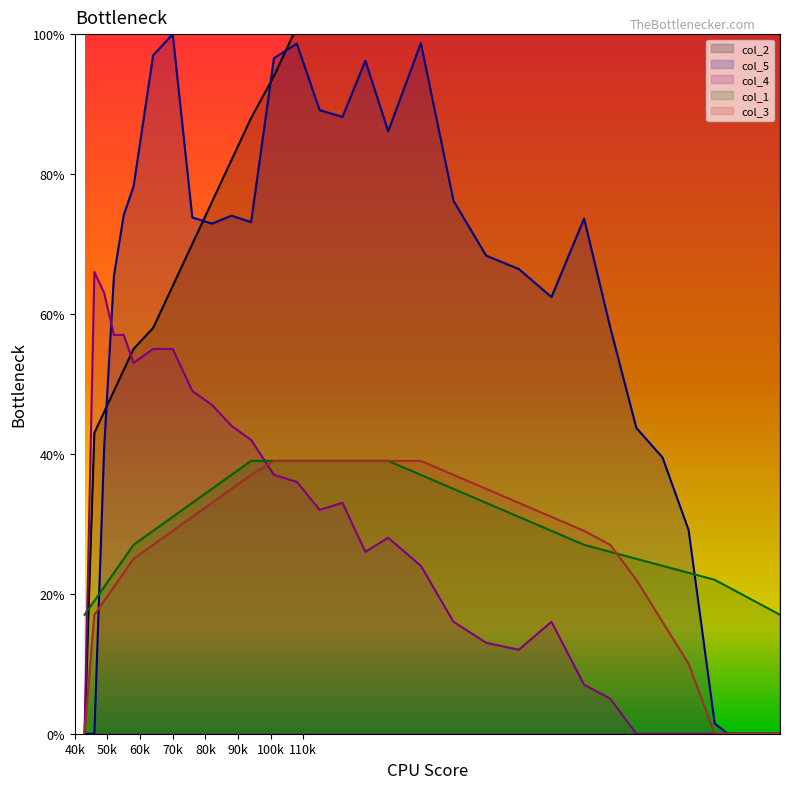

Is the value of col_5 at 23 greater than the value of col_4 at 8?

Yes